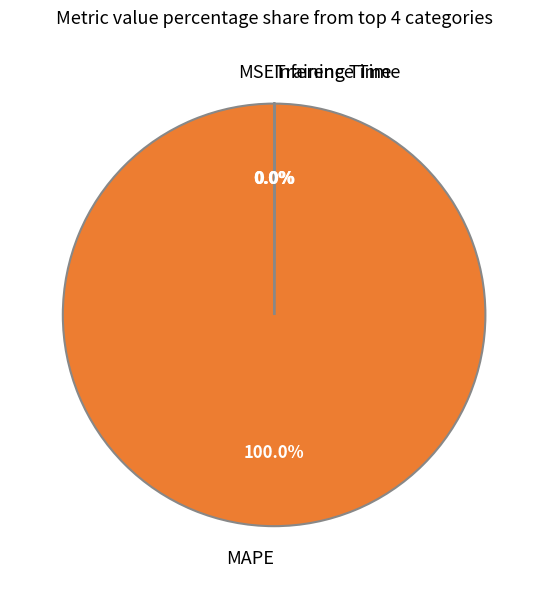

True or false: MAPE accounts for 100% of the total.

True